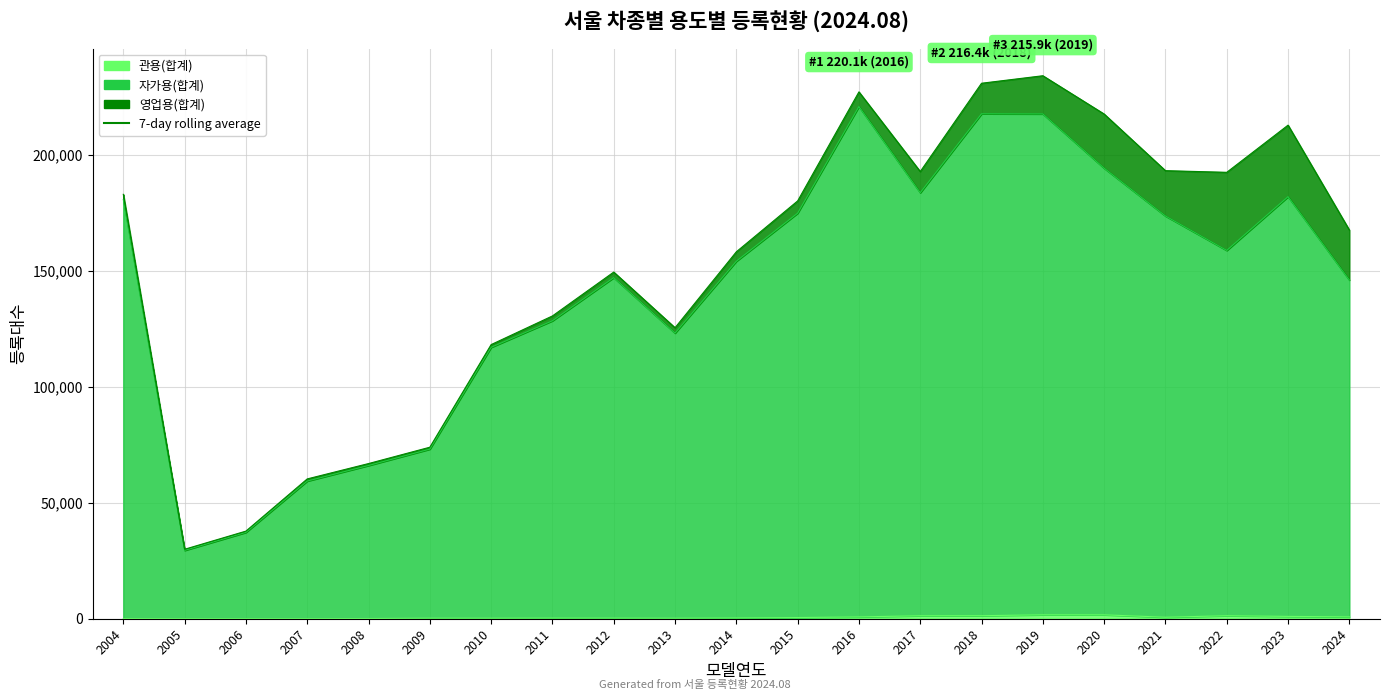

Which category has the lowest value in the 관용(합계) series?

2005